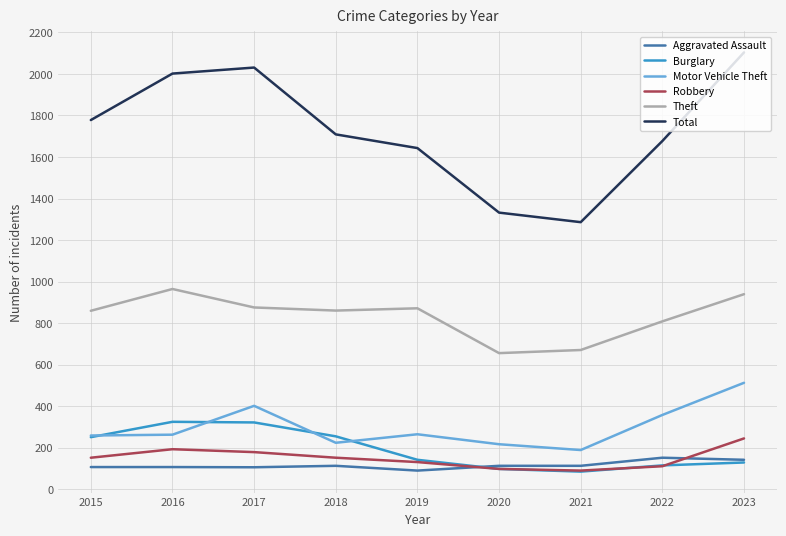

At which category is the sum across all series the highest?

2023